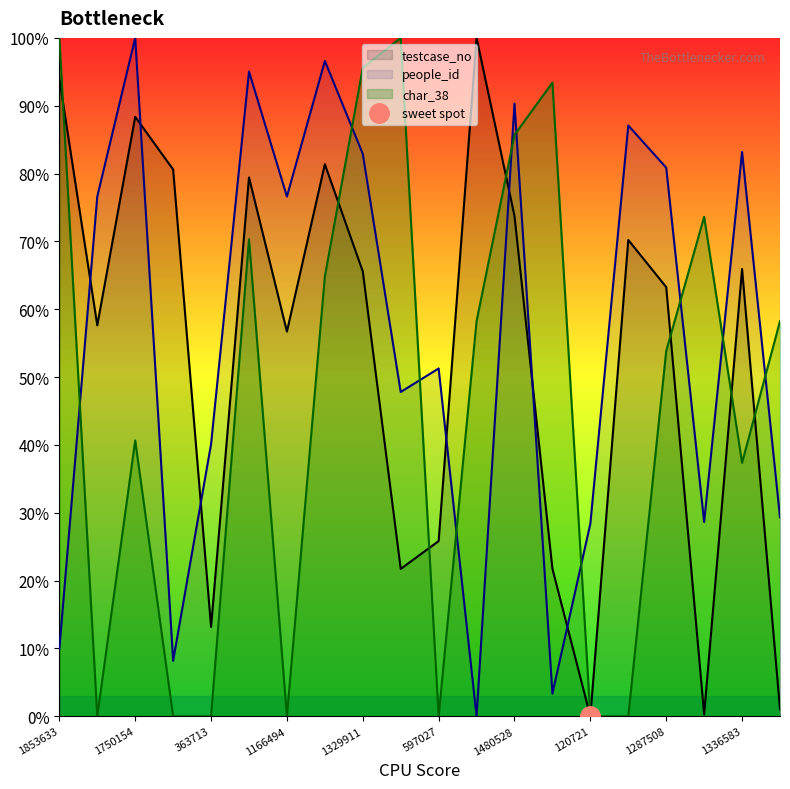

Where is testcase_no nearest to the value 50?

1166494